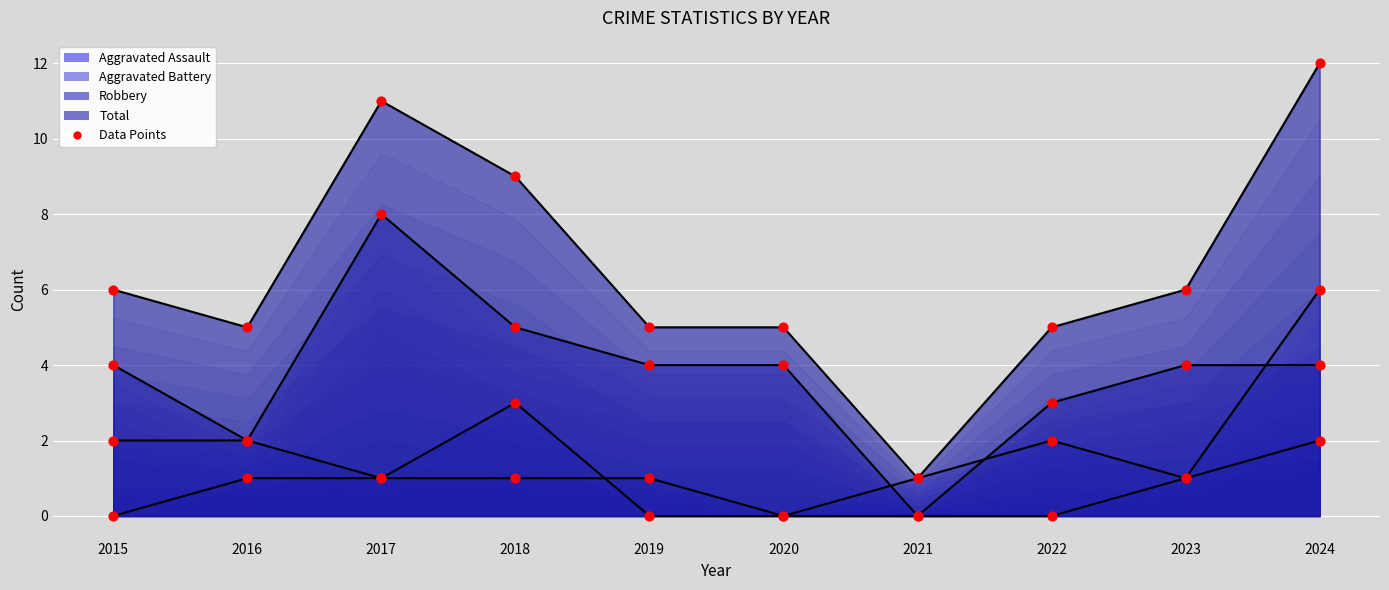

At which category is the sum across all series the highest?

2024